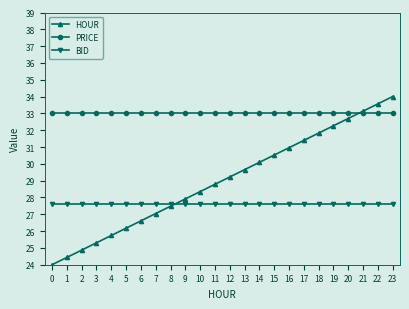

True or false: HOUR has more than 2 points higher than both neighbors.

False